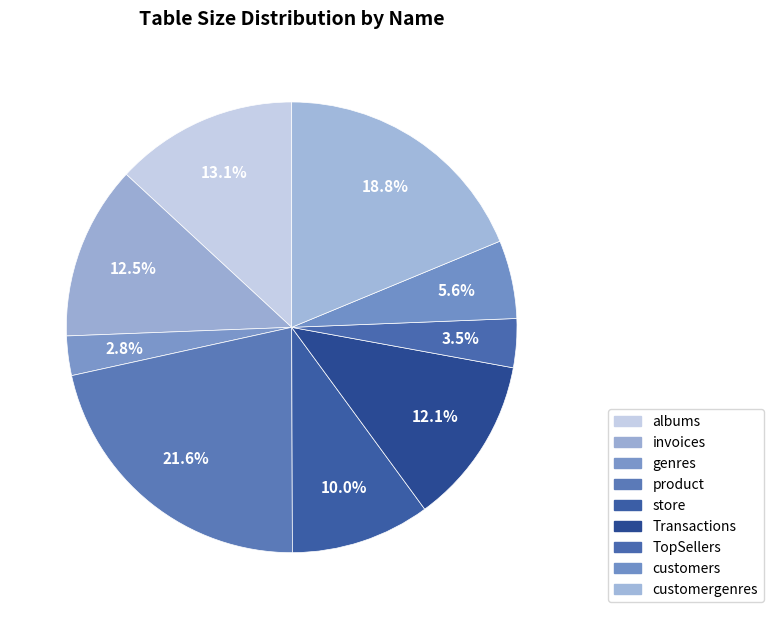

What portion of the pie excludes customergenres?

81.2%